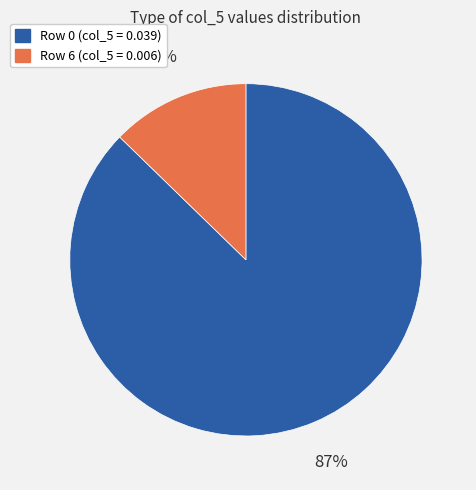

Count the number of slices in the pie.

2